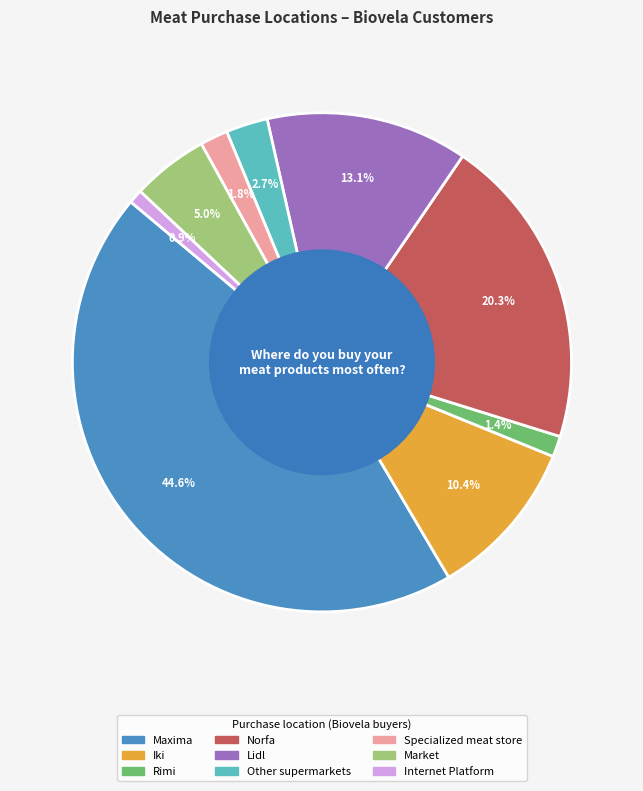

Is there any slice that represents more than half of the pie?

No